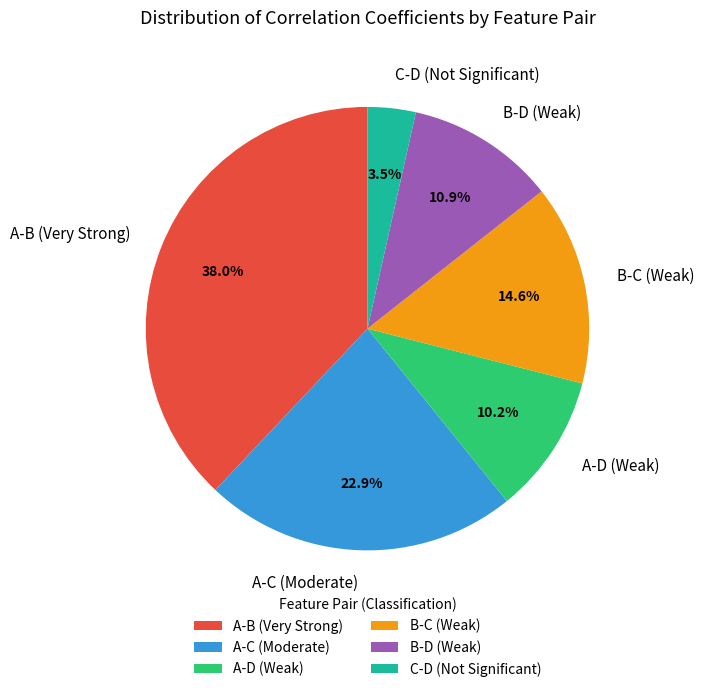

Is B-C (Weak) the majority of the pie?

No